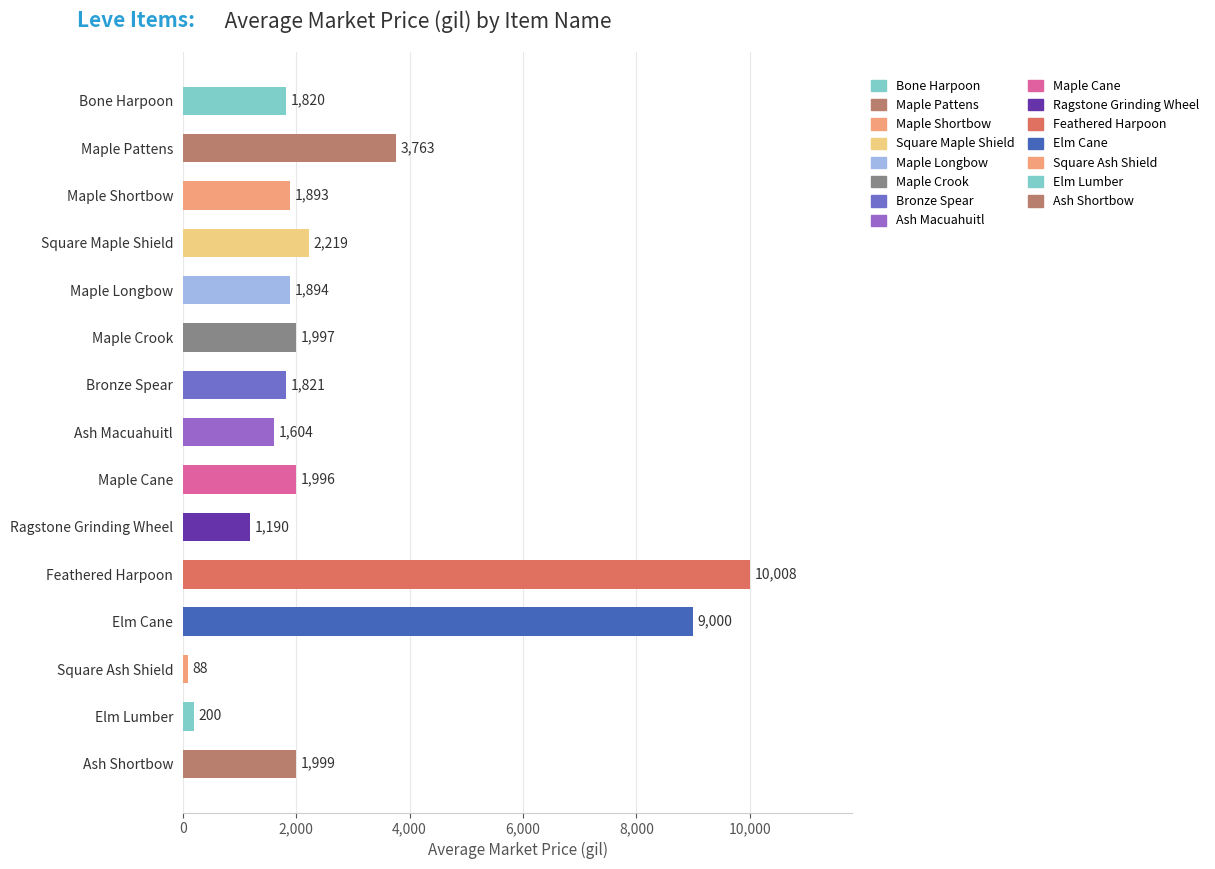

List the labels in order of value, smallest first.

Square Ash Shield, Elm Lumber, Ragstone Grinding Wheel, Ash Macuahuitl, Bone Harpoon, Bronze Spear, Maple Shortbow, Maple Longbow, Maple Cane, Maple Crook, Ash Shortbow, Square Maple Shield, Maple Pattens, Elm Cane, Feathered Harpoon